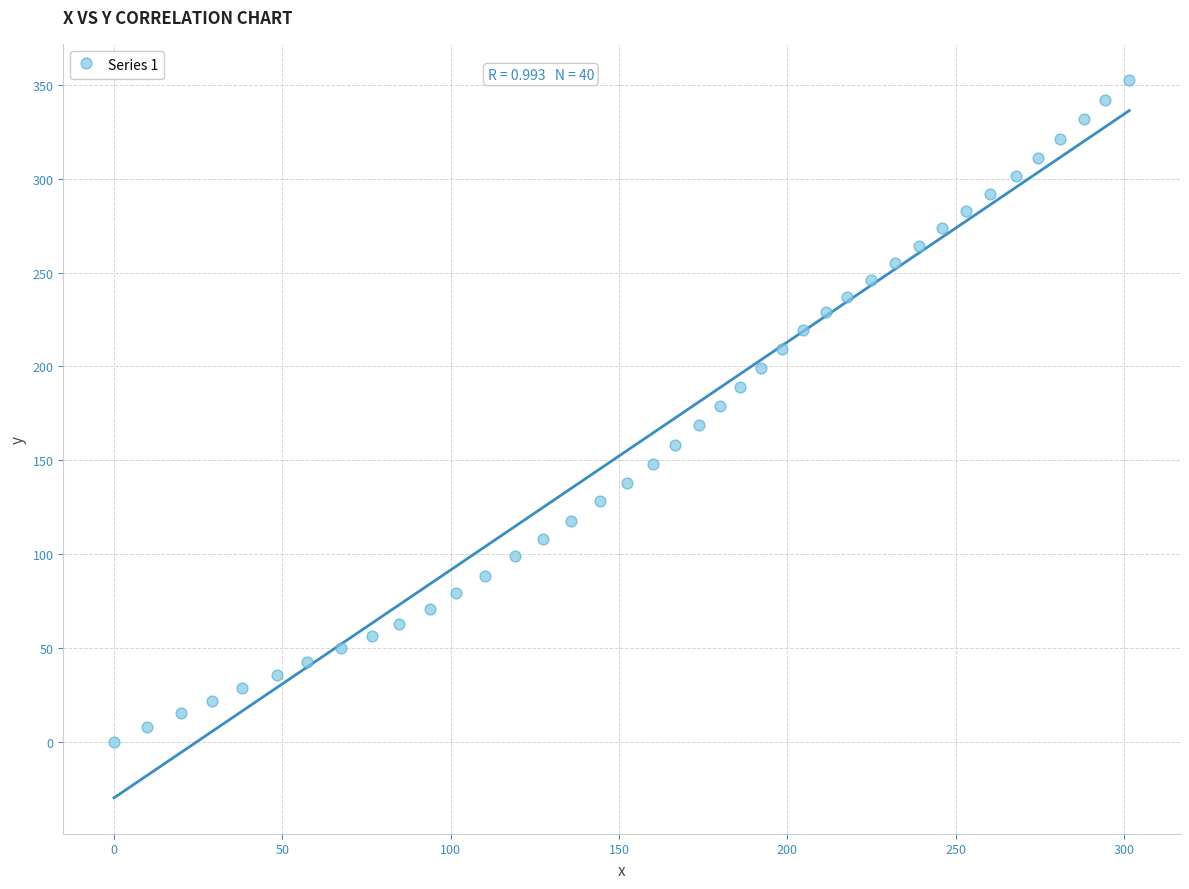

What is the range of Y values (max minus min)?

352.9